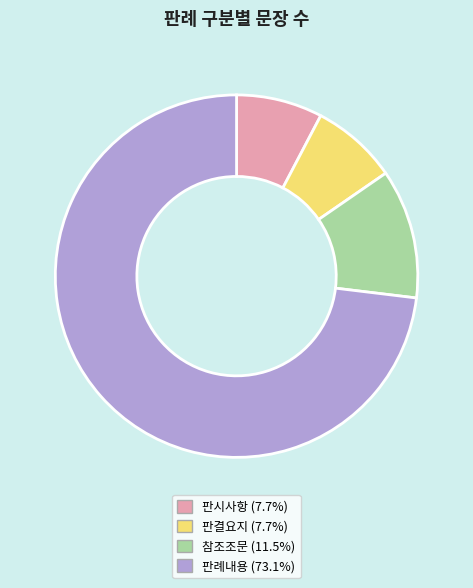

Does 판결요지 (7.7%) represent more than half of the total?

No